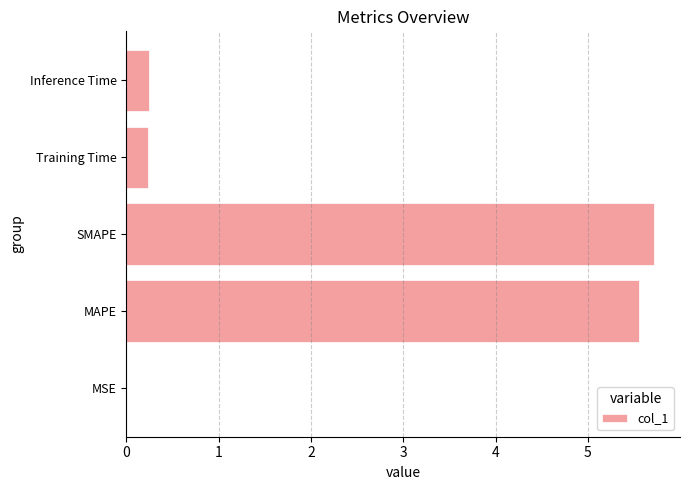

What is the sum of all values?

11.7